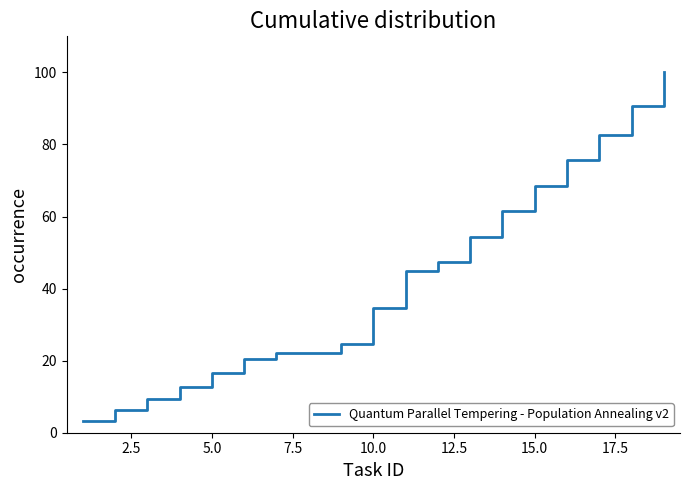

What is the minimum value shown in the chart?

3.1